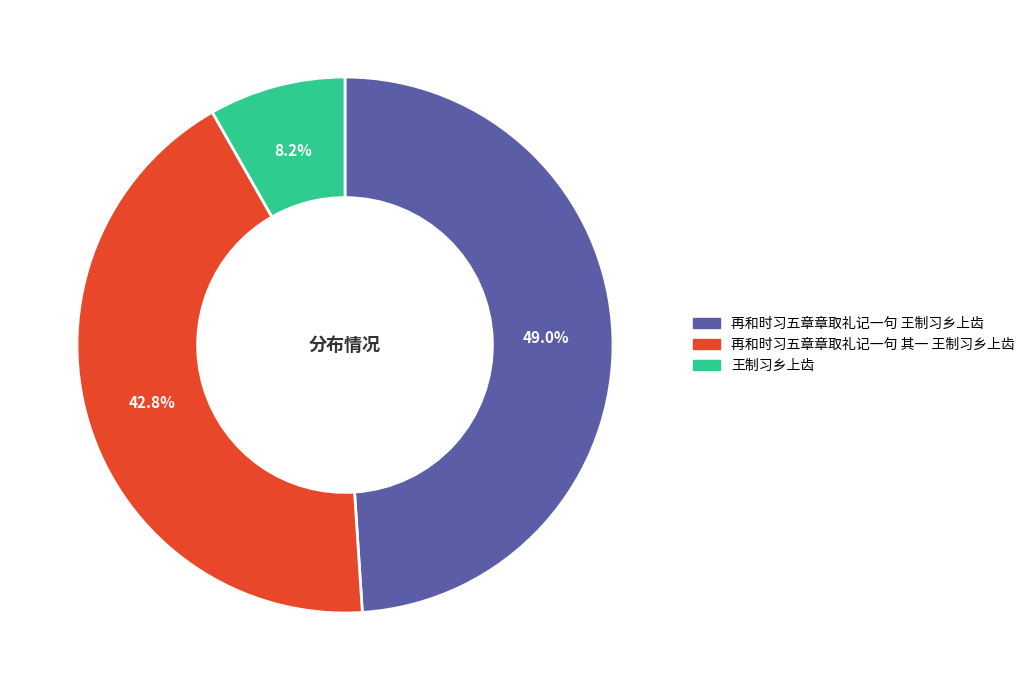

To the nearest percent, what portion does 再和时习五章章取礼记一句 王制习乡上齿 represent?

49%